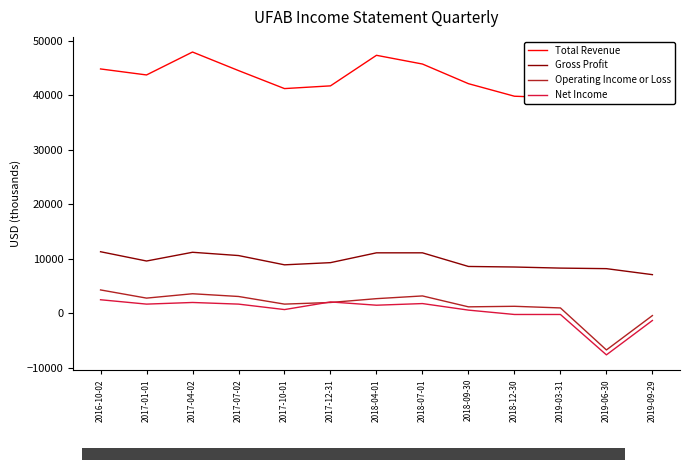

What is the maximum value for Total Revenue?

47900